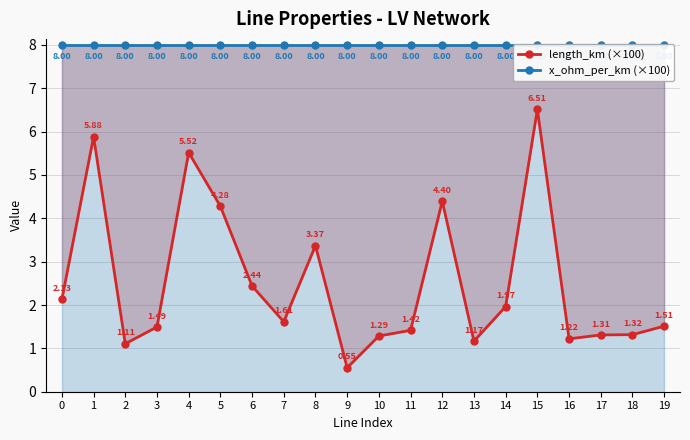

How many data points in length_km (×100) are less than 1?

1